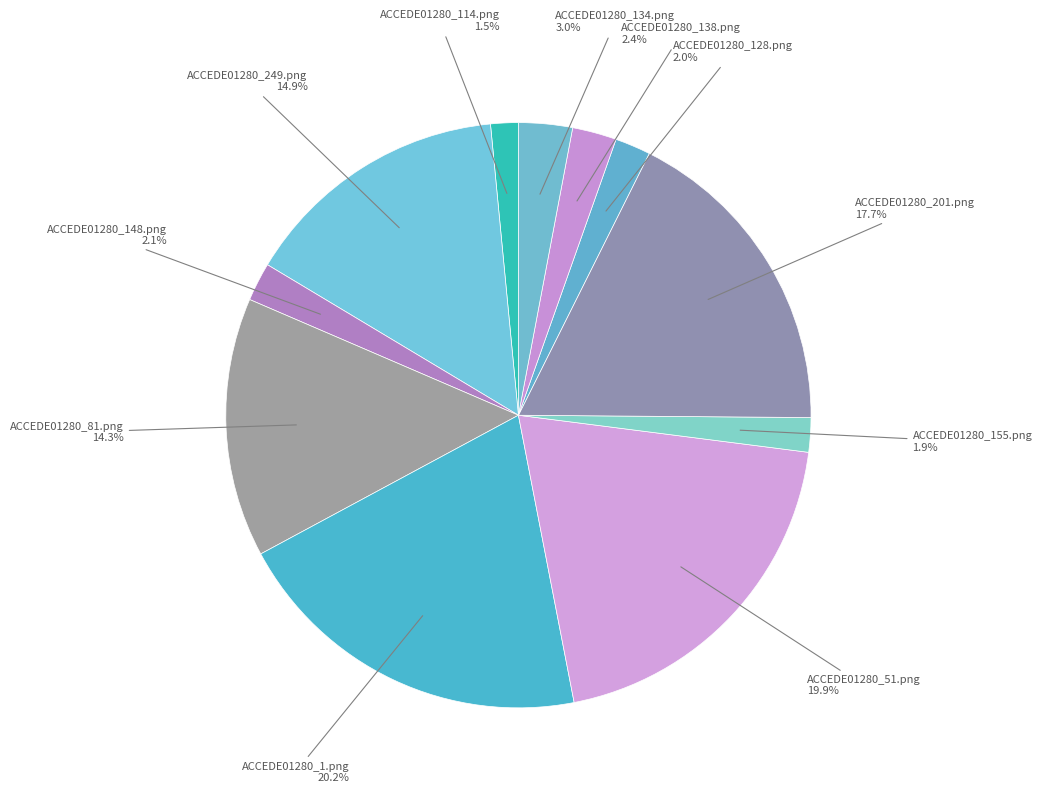

To the nearest percent, what is the average slice percentage?

9%